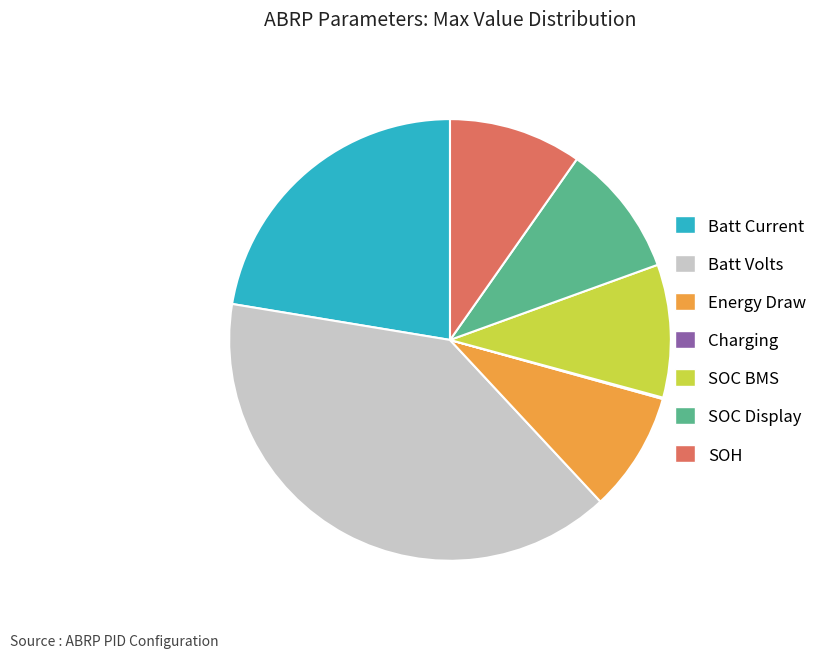

Which category has the biggest portion of the pie?

Batt Volts